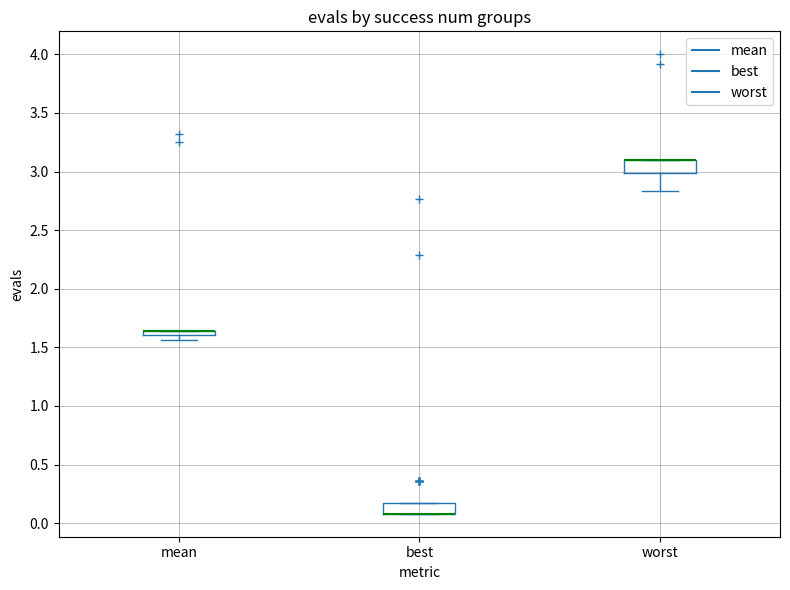

Where is the upper edge of the box for best on the y-axis? The values are not printed on the chart, so give them approximately, as read against the axis.

0.15